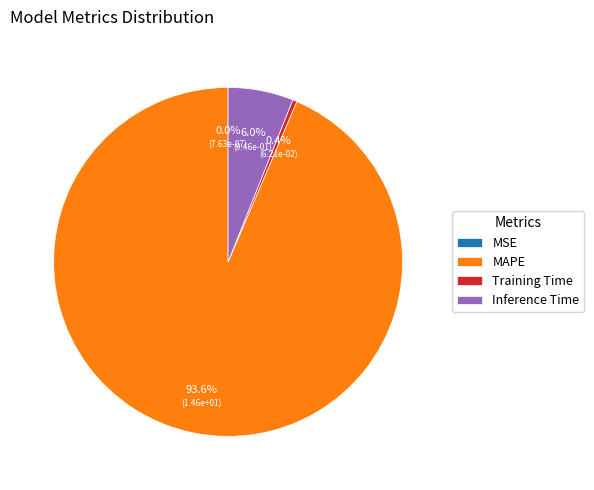

Does any single category account for the majority?

Yes